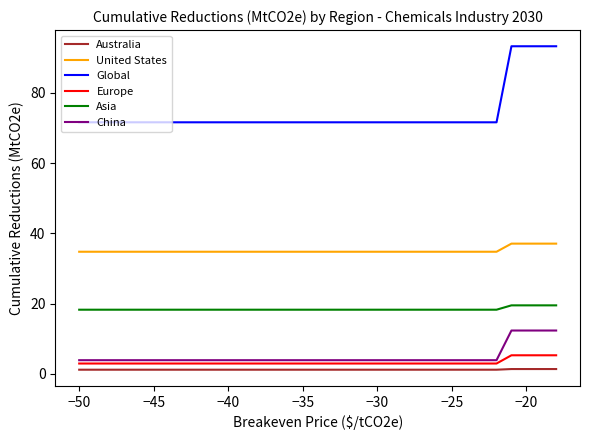

Which series has the largest range (max minus min)?

Global